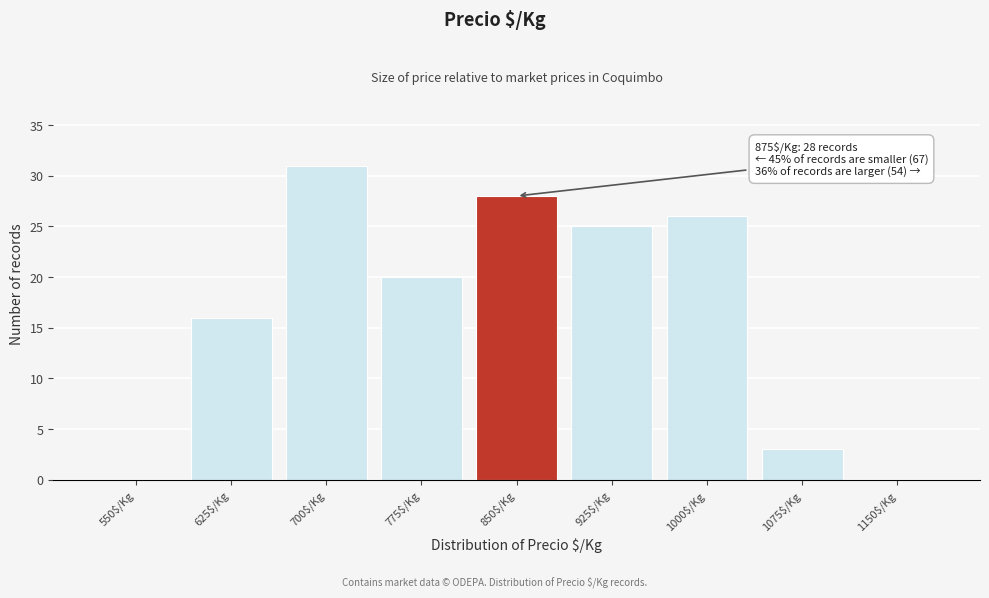

What is the sum of all values?

149